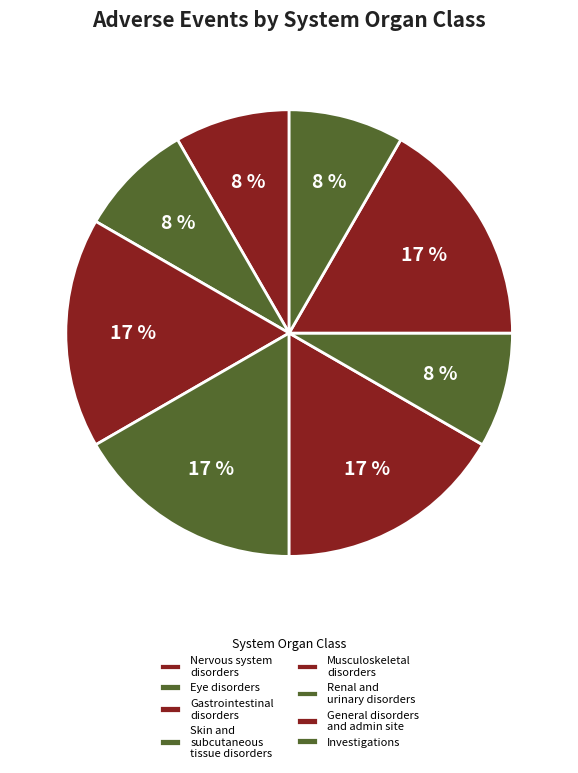

What percentage is the Gastrointestinal disorders slice, to the nearest percent?

17%